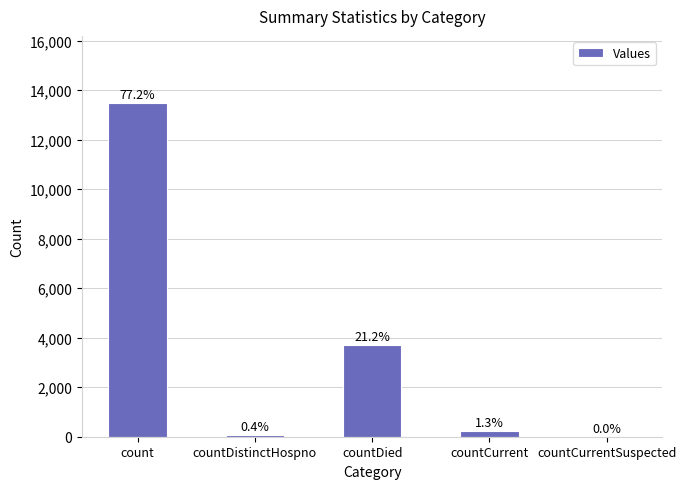

What is the value of the 3rd bar from the left?

3699